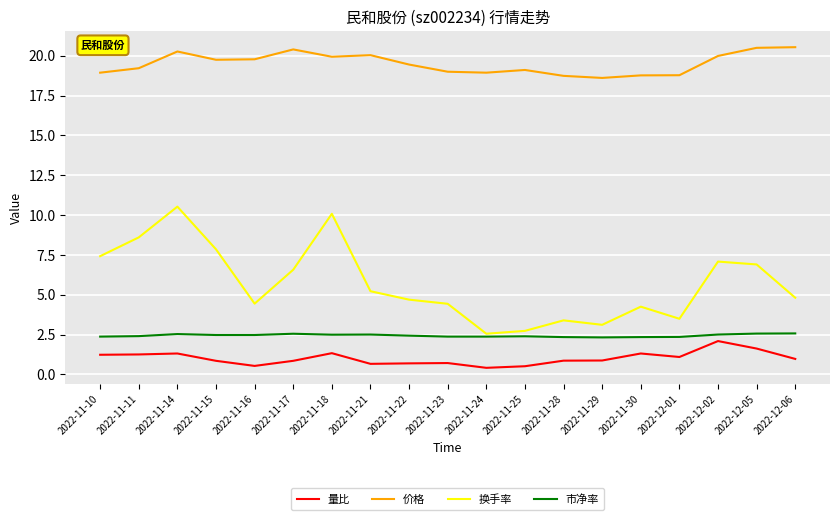

True or false: 价格 and 量比 intersect in this chart.

False